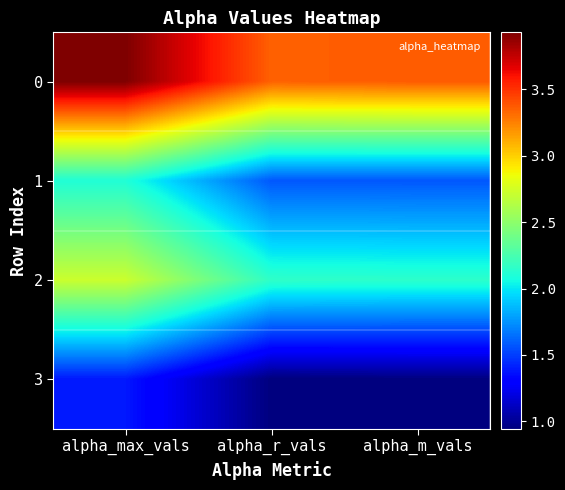

Reading left to right, transcribe all the data shown in this chart.

0: alpha_max_vals=3.9	alpha_r_vals=3.4	alpha_m_vals=3.4
1: alpha_max_vals=2.1	alpha_r_vals=1.6	alpha_m_vals=1.6
2: alpha_max_vals=2.7	alpha_r_vals=2.2	alpha_m_vals=2.1
3: alpha_max_vals=1.4	alpha_r_vals=0.9	alpha_m_vals=0.9